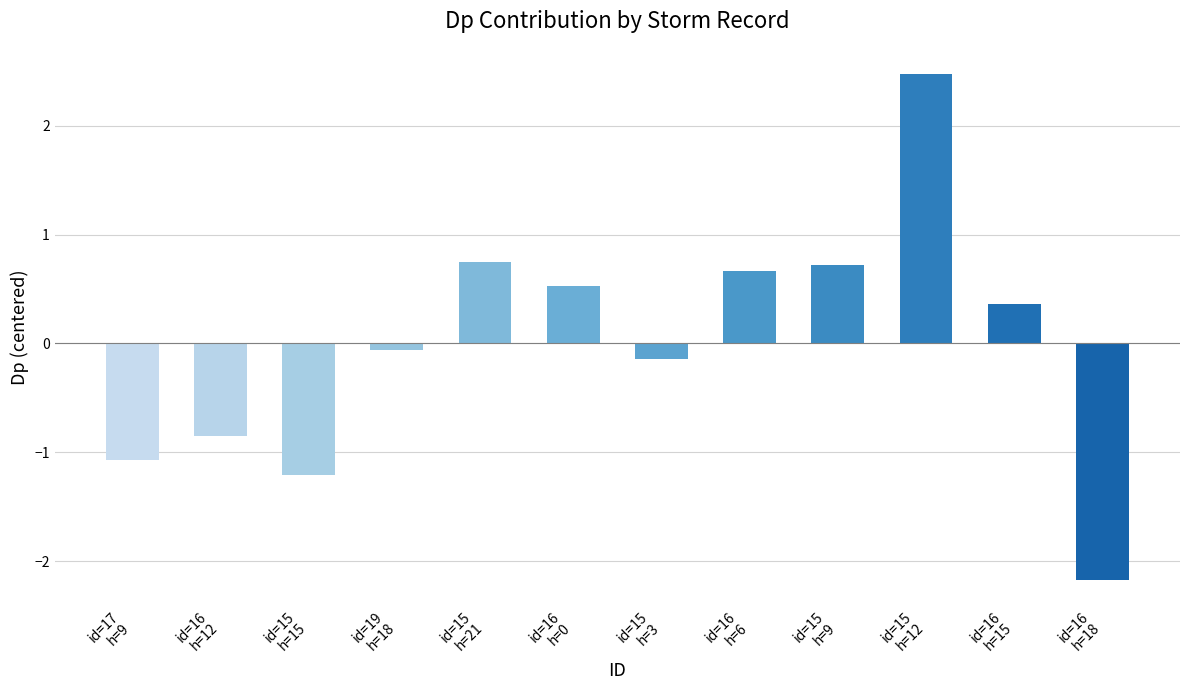

Which label corresponds to the smallest value in the chart?

id=16
h=18